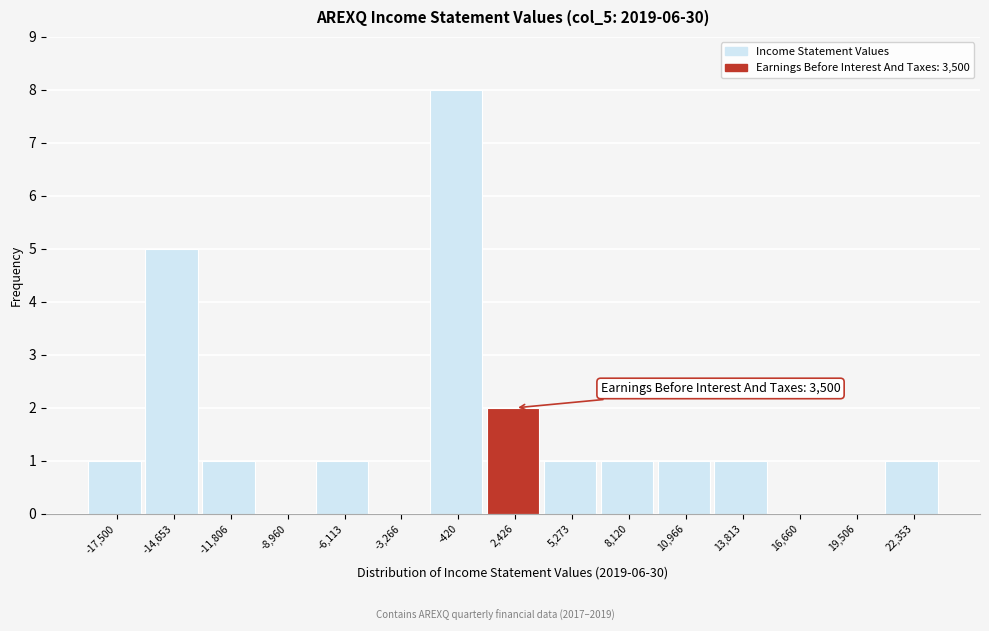

Reading left to right, extract all data points from this chart.

-17,500=1	-14,653=5	-11,806=1	-8,960=0	-6,113=1	-3,266=0	-420=8	2,426=2	5,273=1	8,120=1	10,966=1	13,813=1	16,660=0	19,506=0	22,353=1